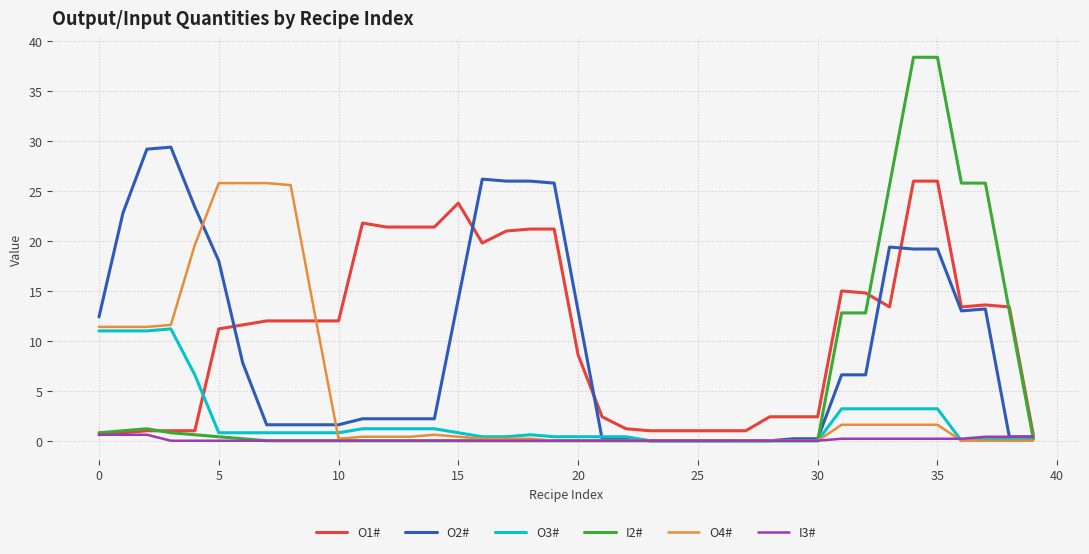

What is the difference between the second highest and second lowest values in the I3# series?

0.6